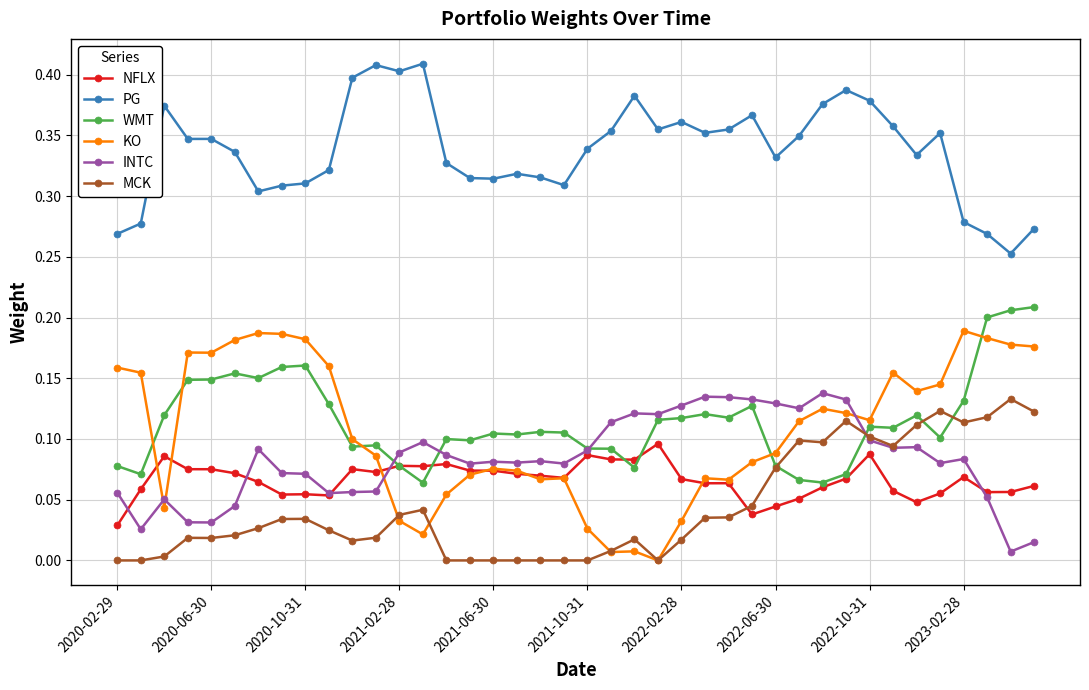

After their last crossing, which series has the higher values: WMT or KO?

WMT